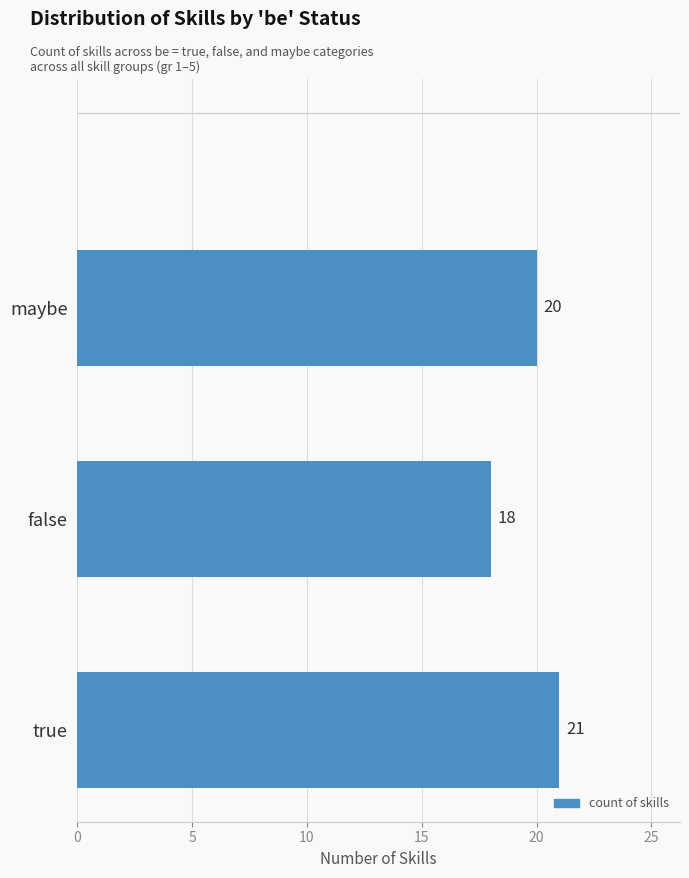

Which label corresponds to the smallest value in the chart?

false